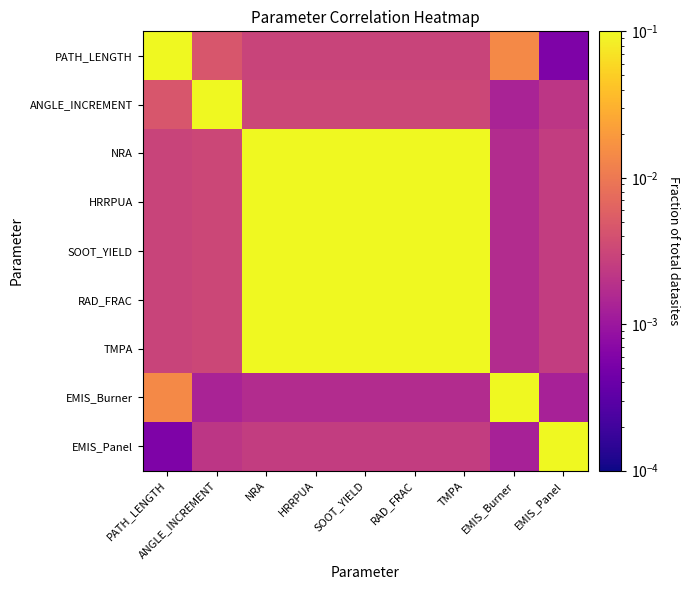

Which category has the highest value across all series?

PATH_LENGTH